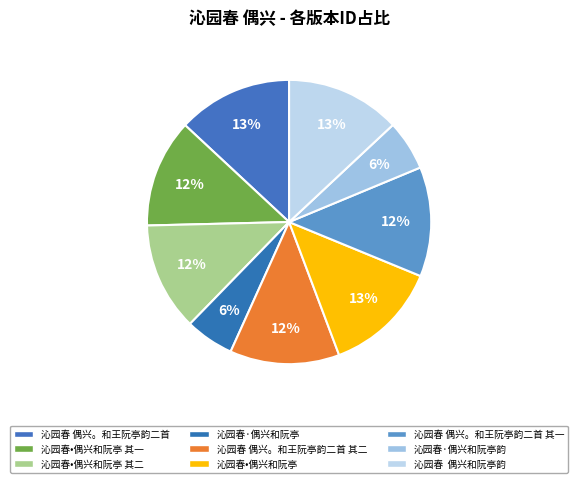

What is the largest slice in the pie chart?

沁园春•偶兴和阮亭